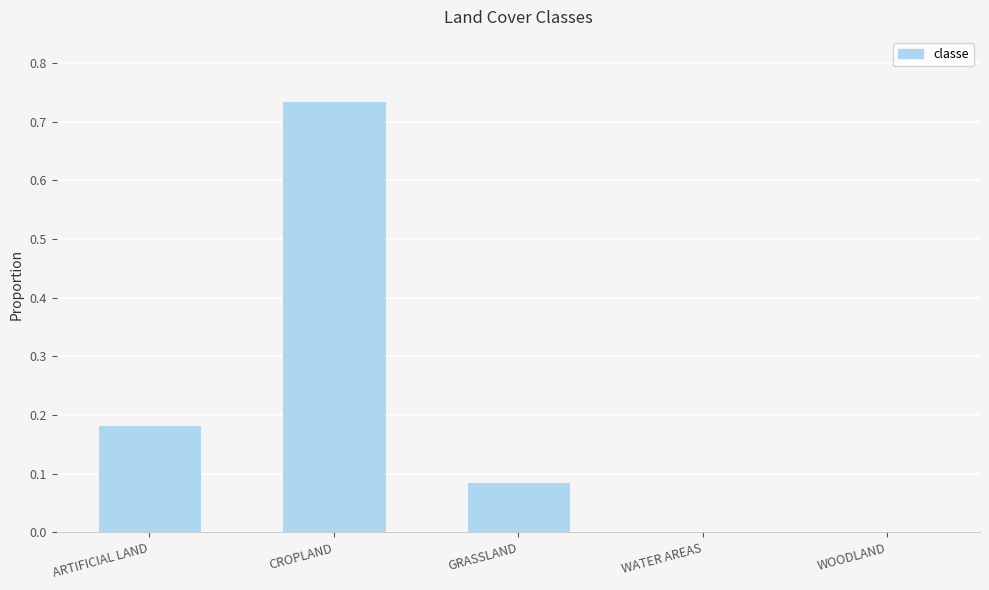

What is the change in value from CROPLAND to GRASSLAND?

-0.6